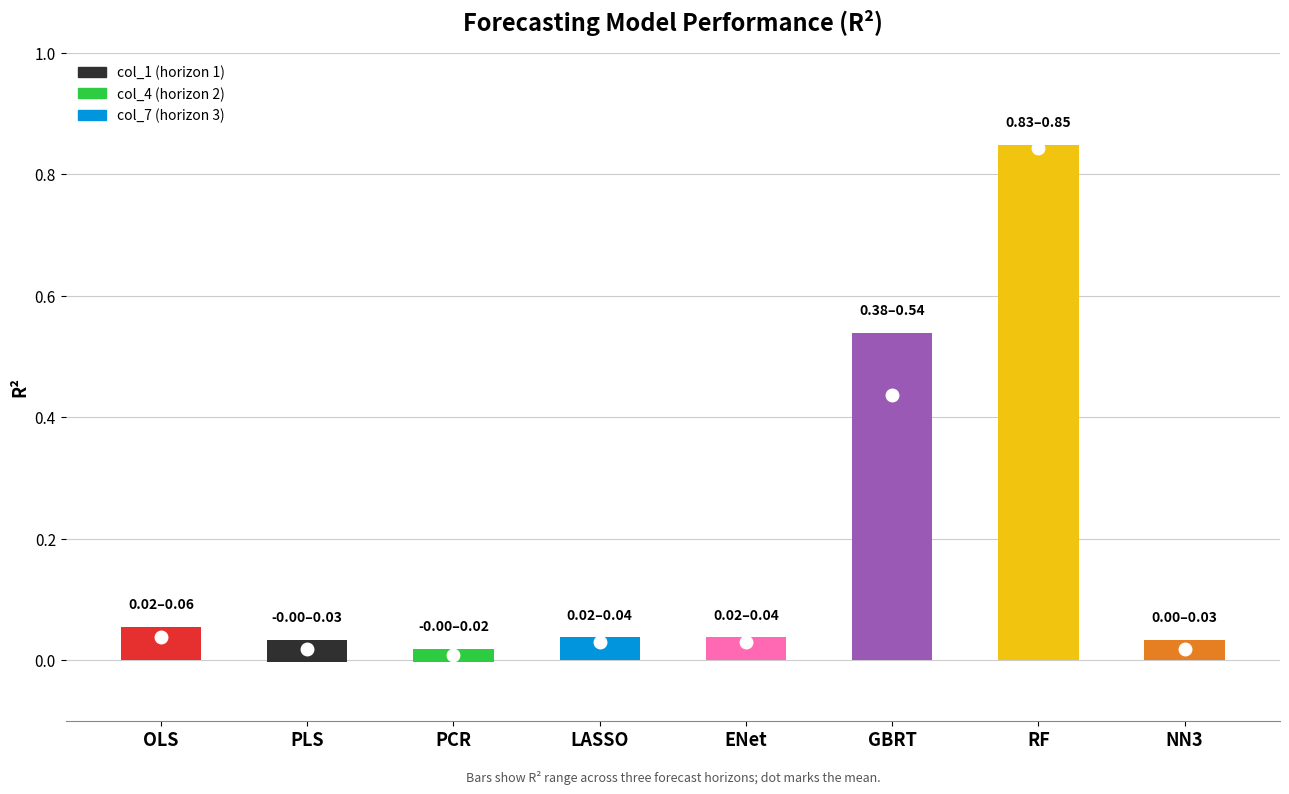

Reading left to right, what are all the values shown in this chart?

col_1: OLS=0.1	PLS=0.0	PCR=0.0	LASSO=0.0	ENet=0.0	GBRT=0.5	RF=0.8	NN3=0.0
col_4: OLS=0.0	PLS=0.0	PCR=0.0	LASSO=0.0	ENet=0.0	GBRT=0.4	RF=0.8	NN3=0.0
col_7: OLS=0.0	PLS=-0.0	PCR=-0.0	LASSO=0.0	ENet=0.0	GBRT=0.4	RF=0.8	NN3=0.0